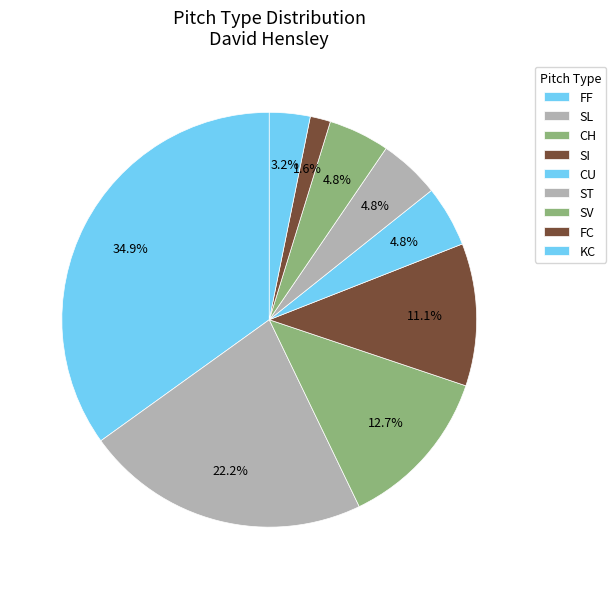

How many segments does this pie chart have?

9